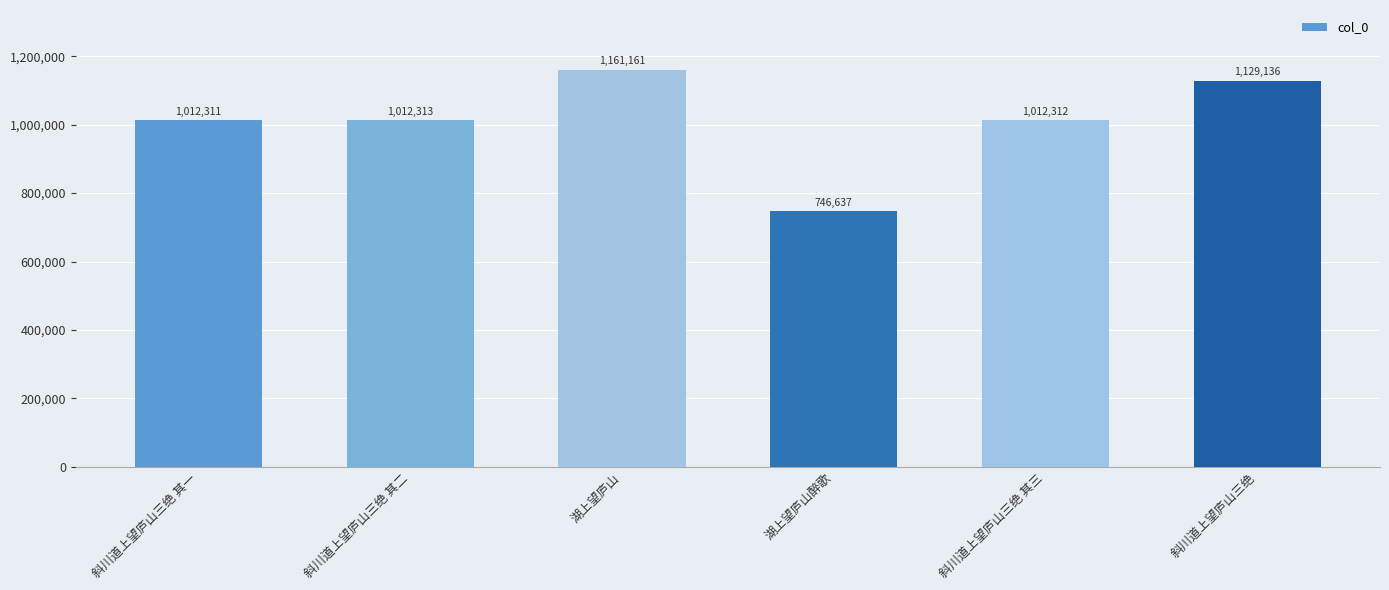

What is the label of the 5th bar from the right?

斜川道上望庐山三绝 其二